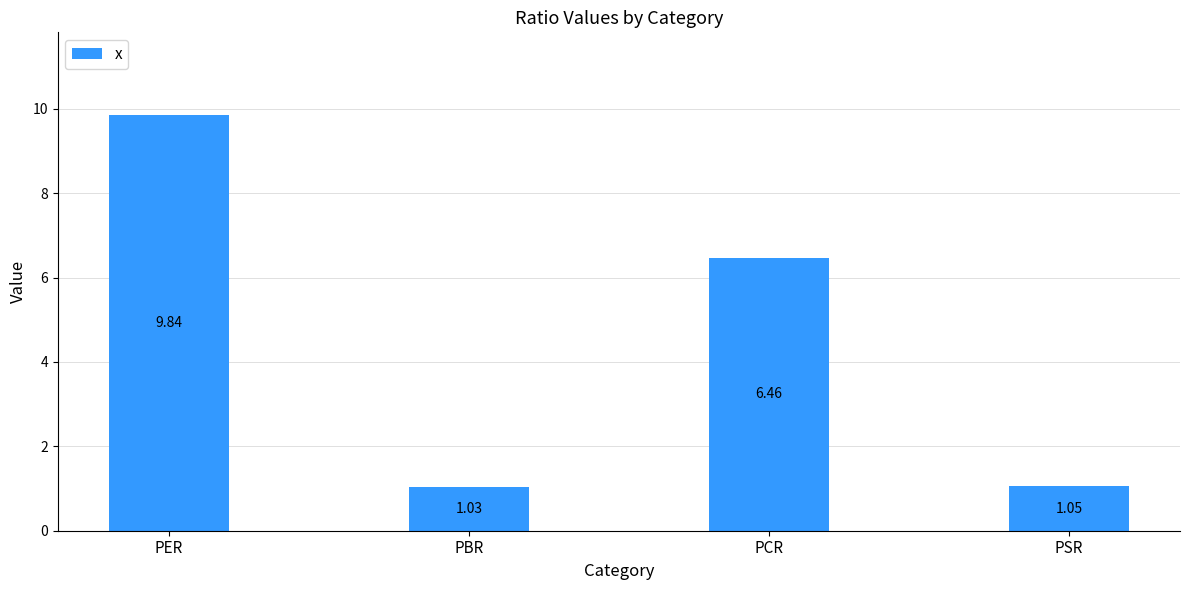

Rank the categories by value from highest to lowest.

PER, PCR, PSR, PBR